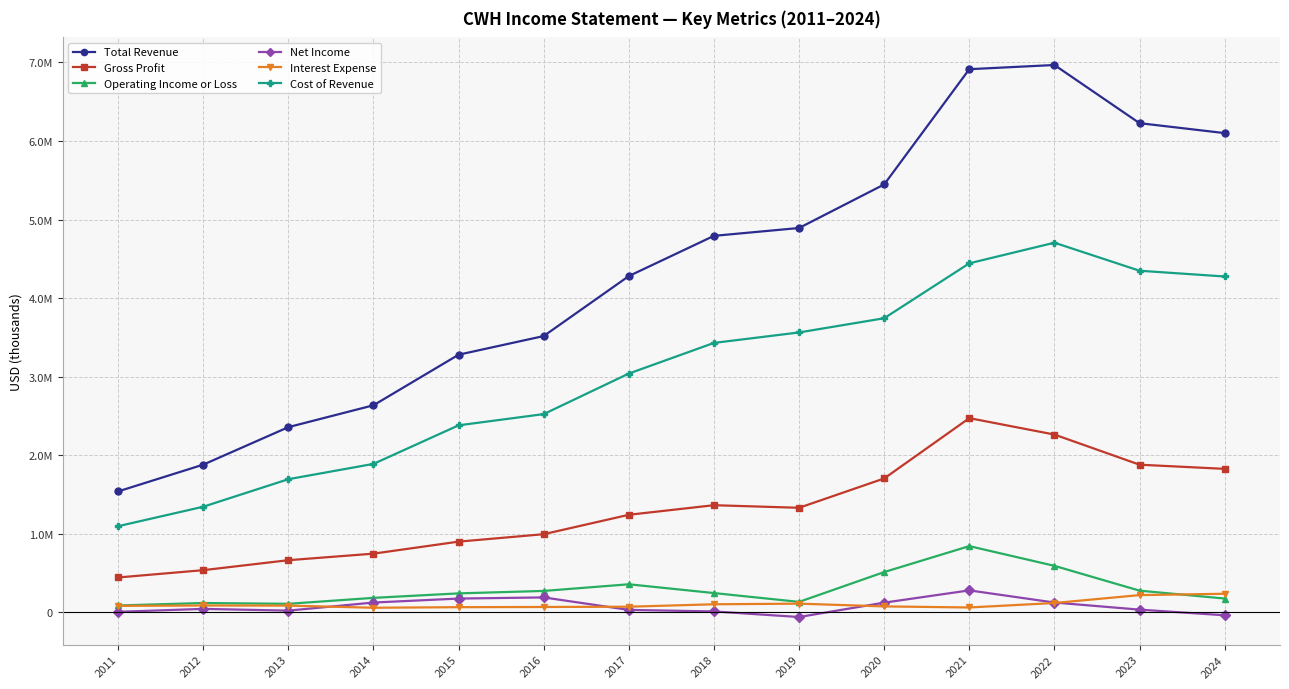

In Cost of Revenue, how many points are higher than both neighbors (excluding endpoints)?

1